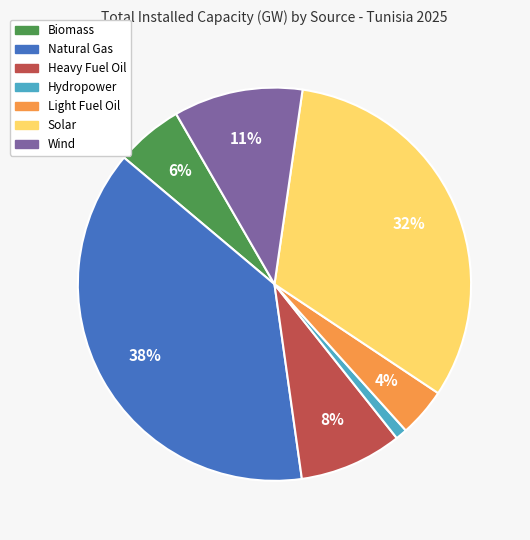

How many slices are in this pie chart?

7